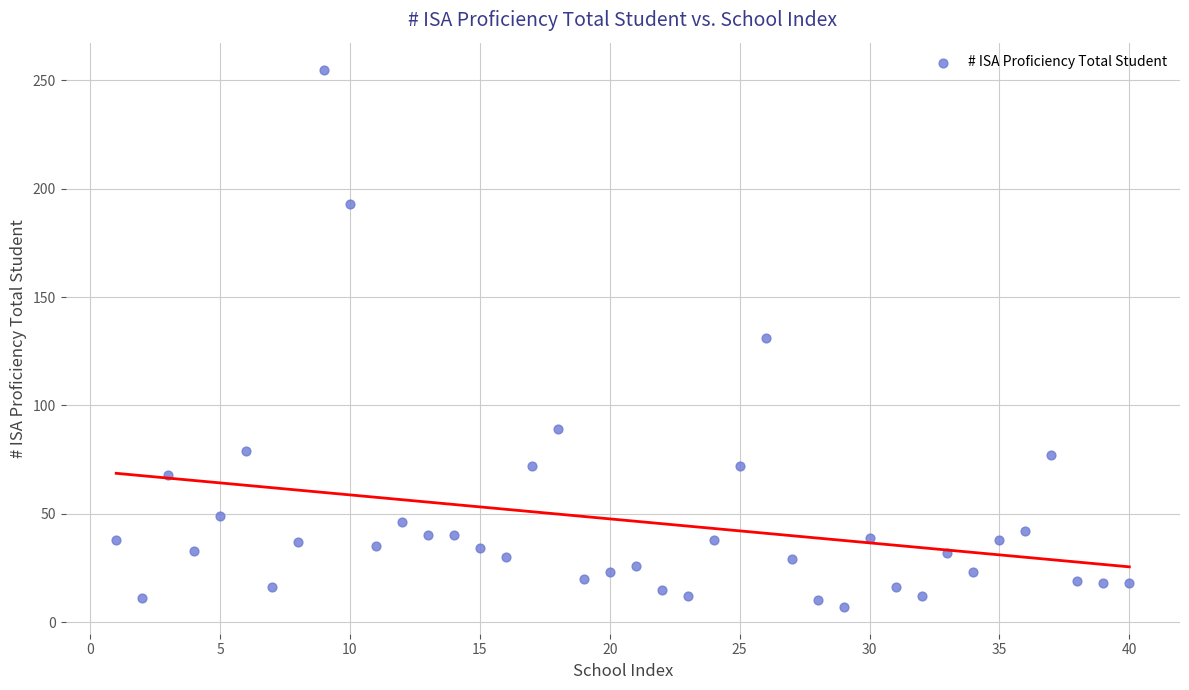

What is the range of Y values (max minus min)?

248